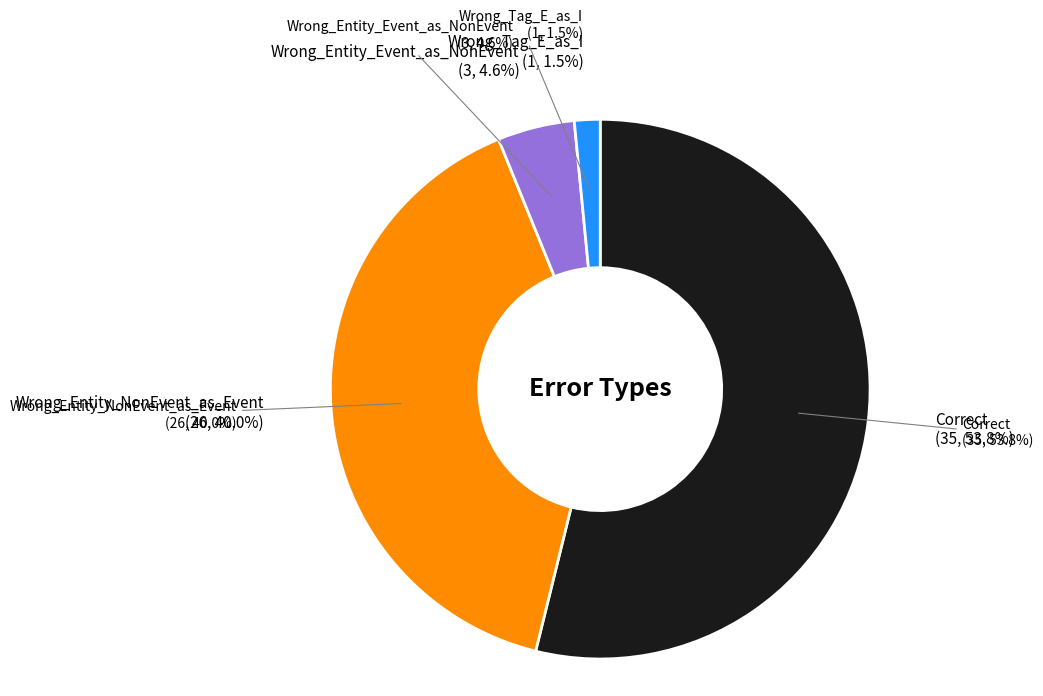

What is the smallest slice in the pie chart?

Wrong_Tag_E_as_I